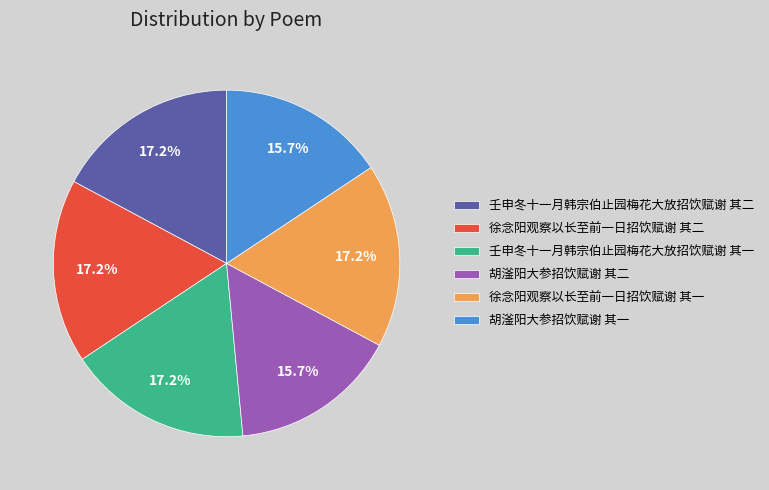

How many segments does this pie chart have?

6